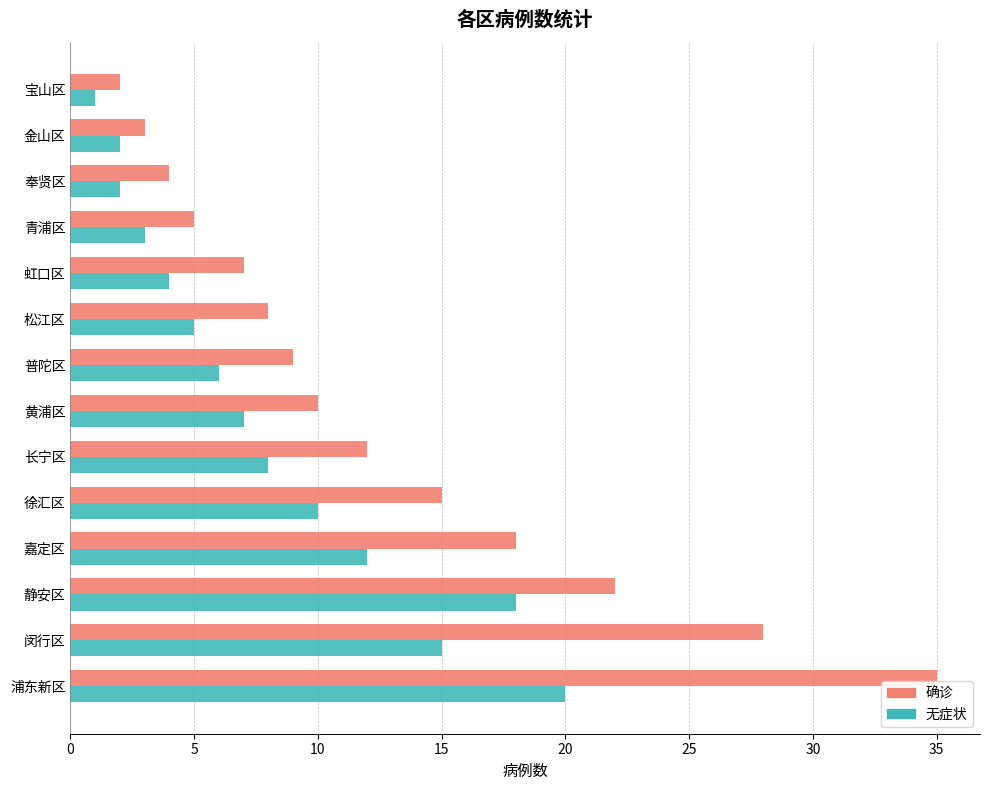

List the series in order of their overall mean, lowest first.

无症状, 确诊